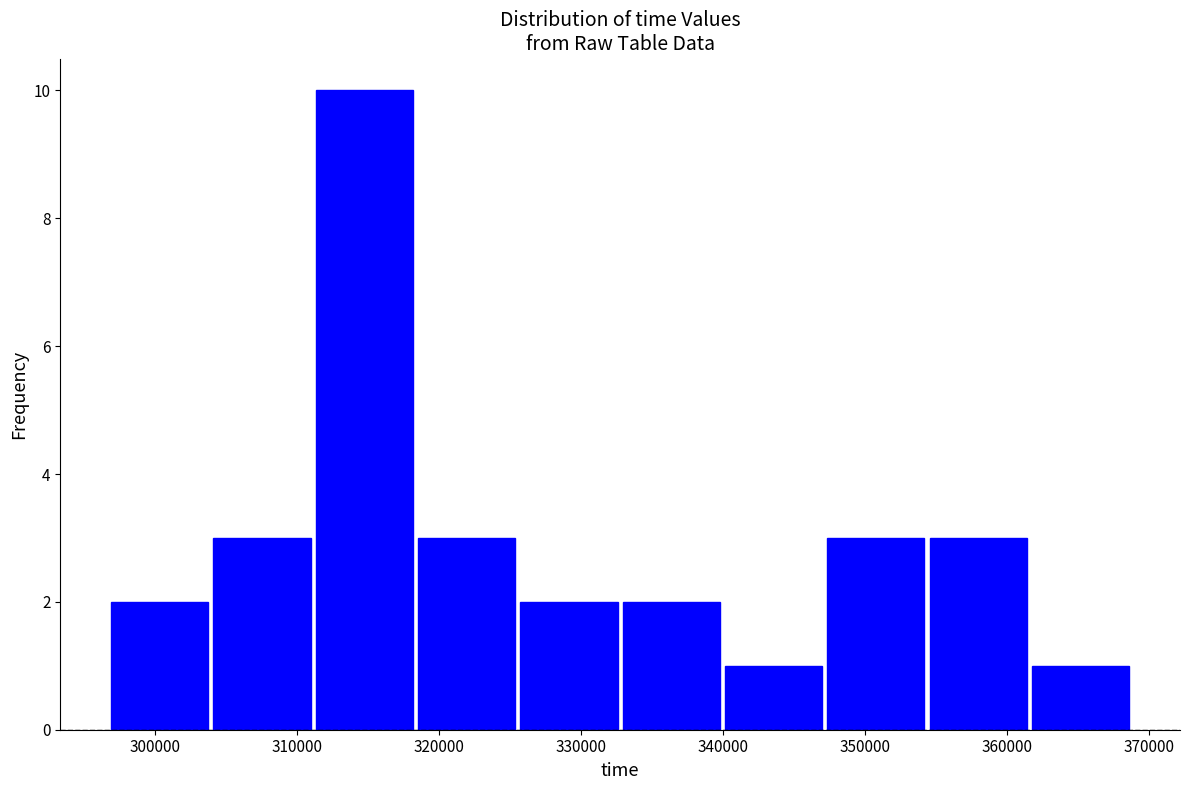

Reading left to right, transcribe this chart: for each bar, give the range it covers on the x-axis and its height. Neither the bar edges nor the heights are printed on the chart, so give them approximately, as read against the axes.

297000 to 304000: 2
304000 to 311000: 3
311000 to 318000: 10
318000 to 326000: 3
326000 to 333000: 2
333000 to 340000: 2
340000 to 347000: 1
347000 to 354000: 3
354000 to 362000: 3
362000 to 369000: 1